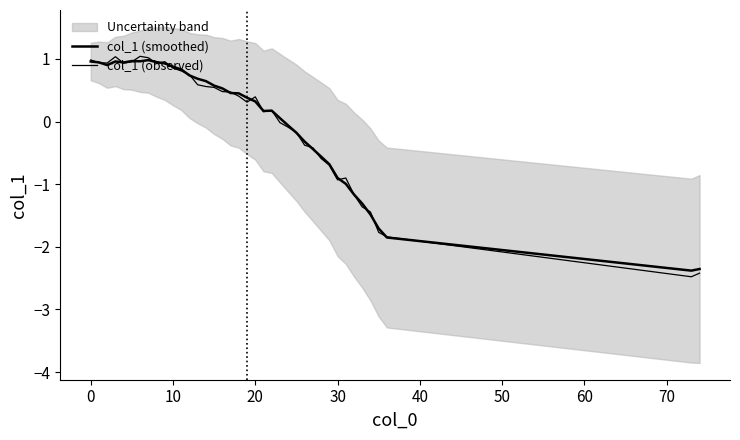

Is this an area chart (filled region under the line)?

No